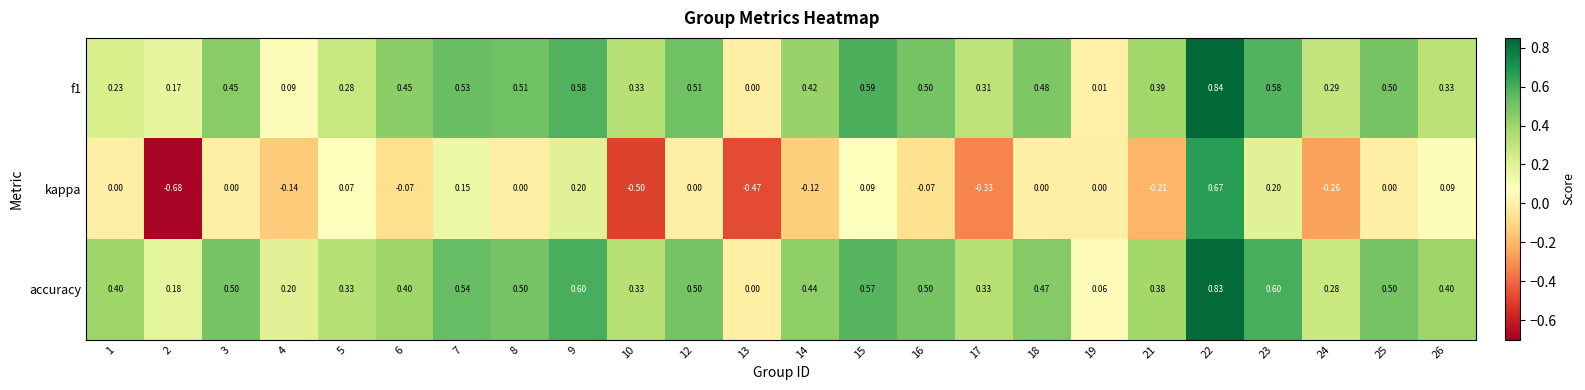

Which series has the largest total across all categories?

accuracy